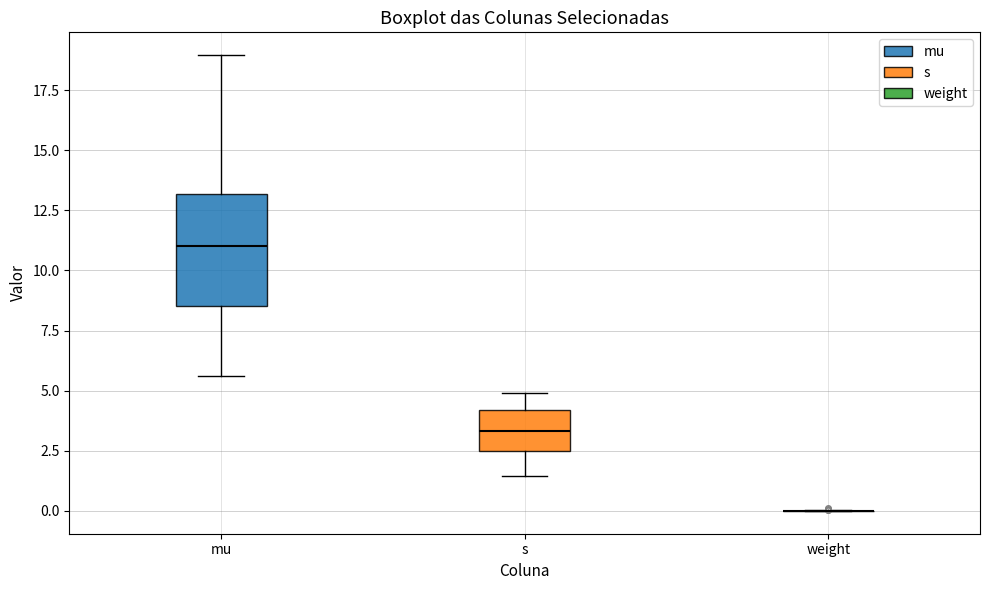

Reading left to right, transcribe this box plot: for each box, give where its median line is, the range the box spans, and where its two whiskers end, as read against the y-axis. The values are not printed on the chart, so give them approximately, as read against the axis.

mu: median 11.0, box 8.5 to 13.0, whiskers 5.5 to 19.0
s: median 3.5, box 2.5 to 4.0, whiskers 1.5 to 5.0
weight: box collapsed to a line at 0.0, whiskers 0.0 to 0.0